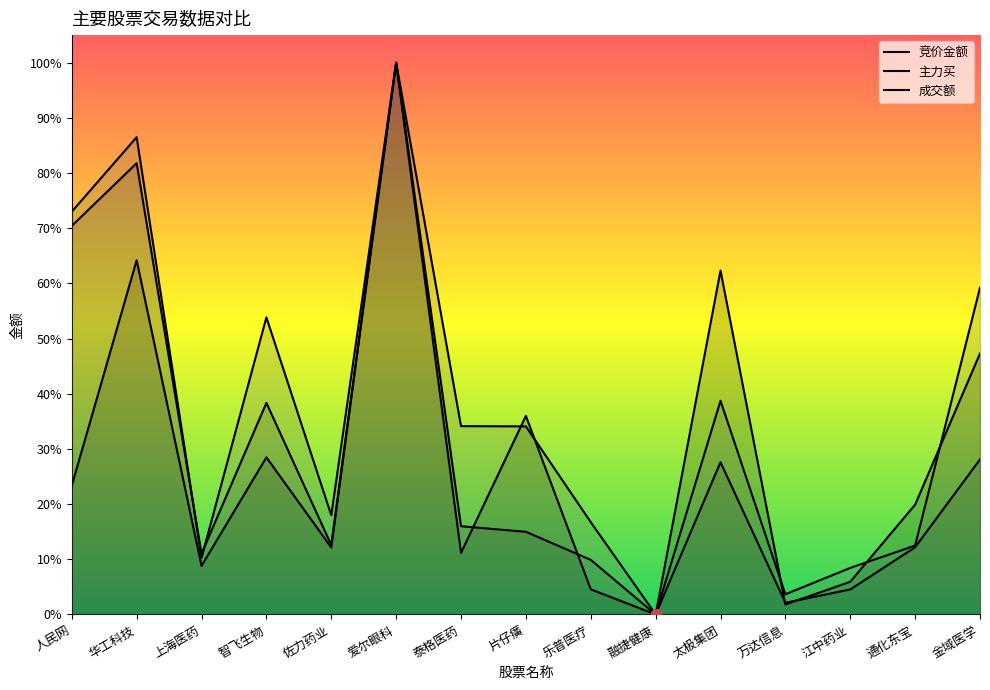

True or false: 竞价金额 and 主力买 intersect in this chart.

True